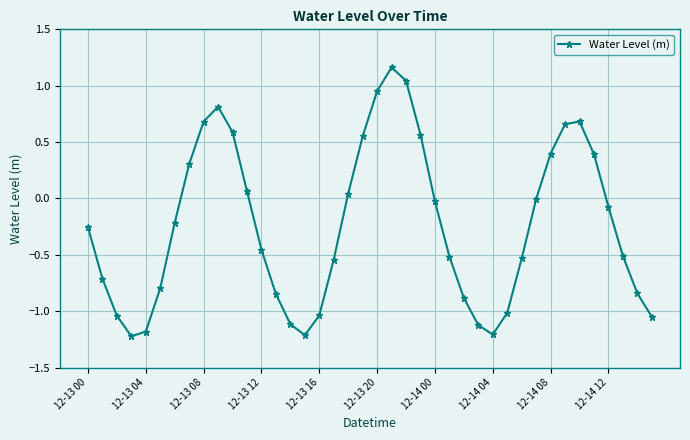

What is the difference between the maximum and minimum values?

2.4